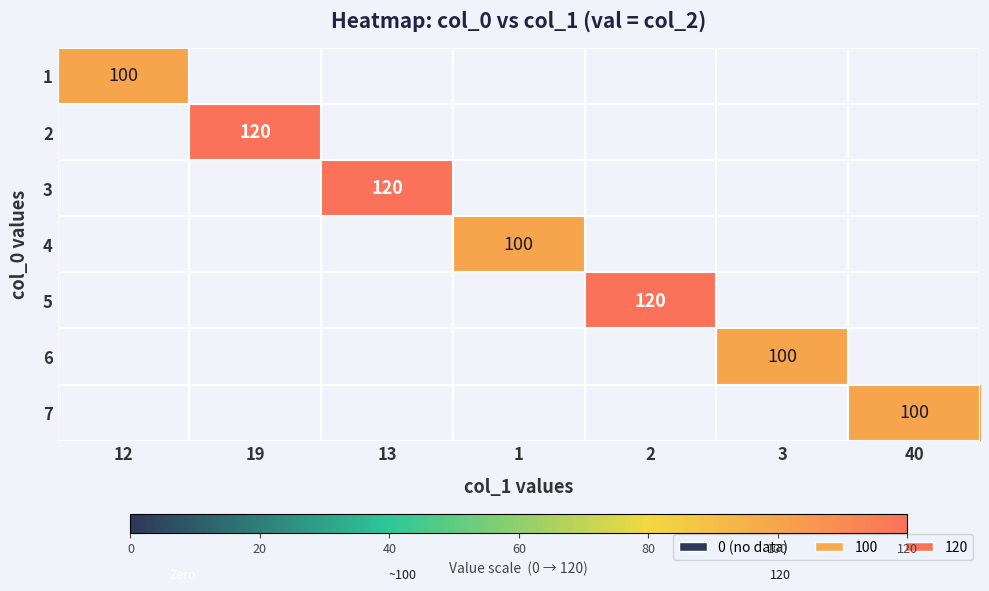

Count the number of data series in this chart.

7